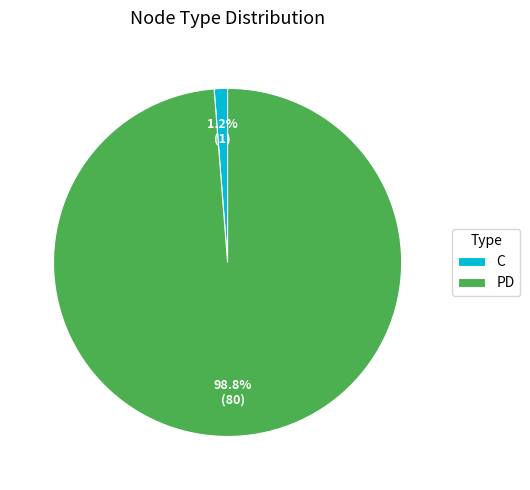

To the nearest percent, what percentage of the pie is PD?

99%